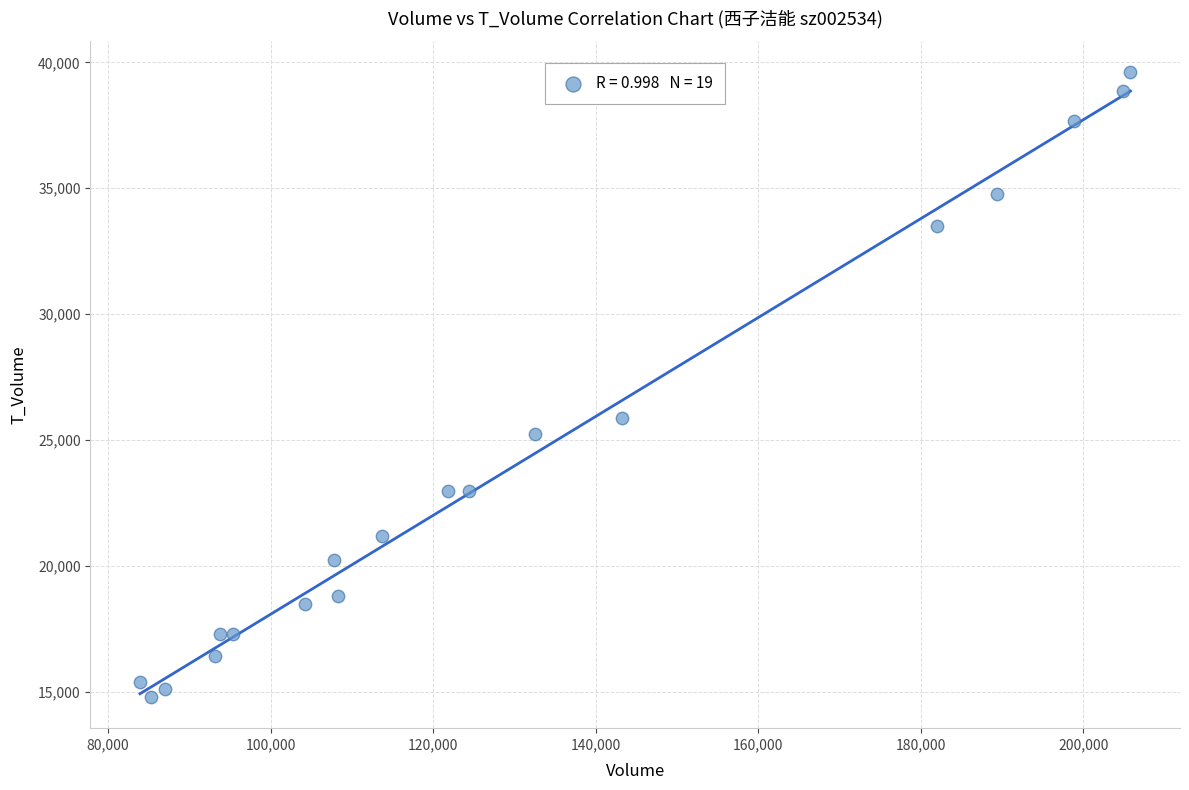

What Y value in the scatter plot is closest to 27201?

25874